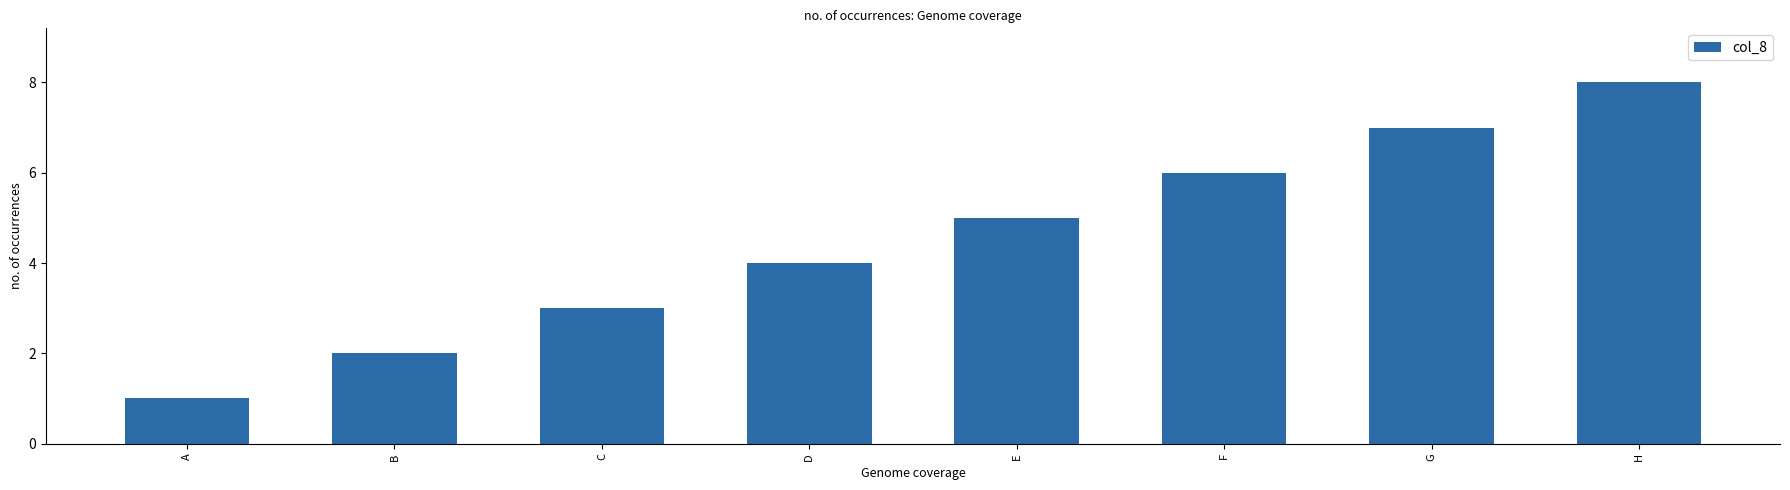

What is the value of the 8th bar from the left?

8